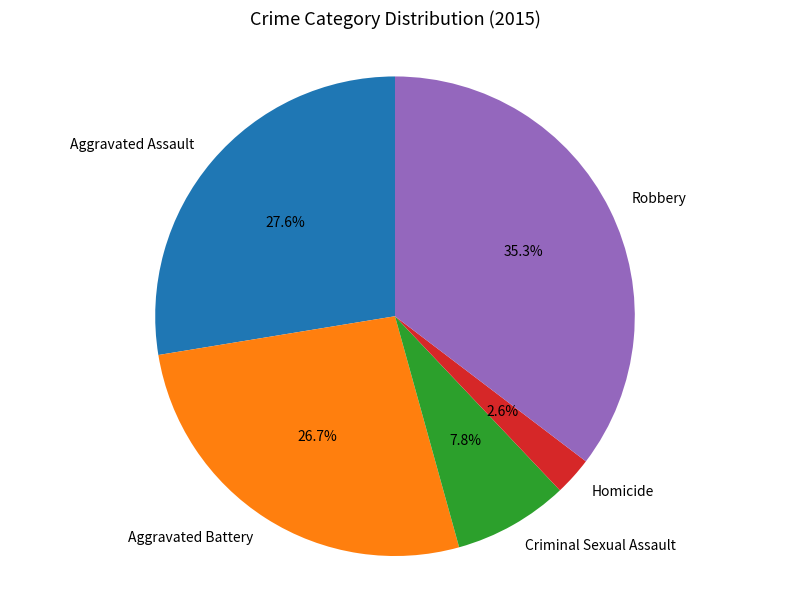

Is it true that Aggravated Assault is 38% of the pie?

False